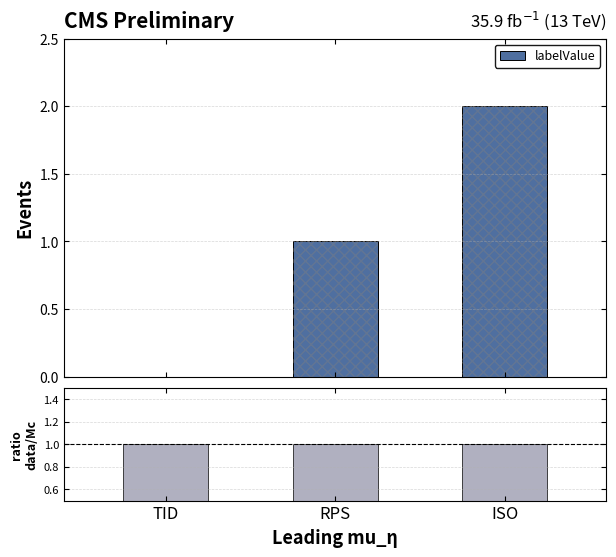

Which label corresponds to the smallest value in the chart?

TID